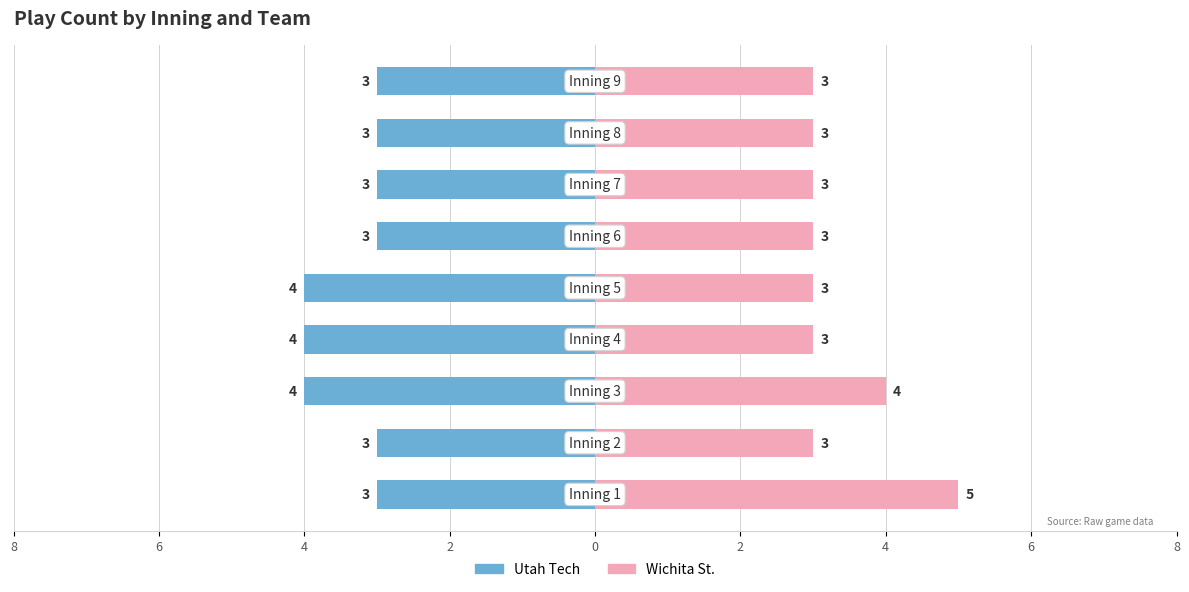

Which series has the widest spread of values?

Wichita St.